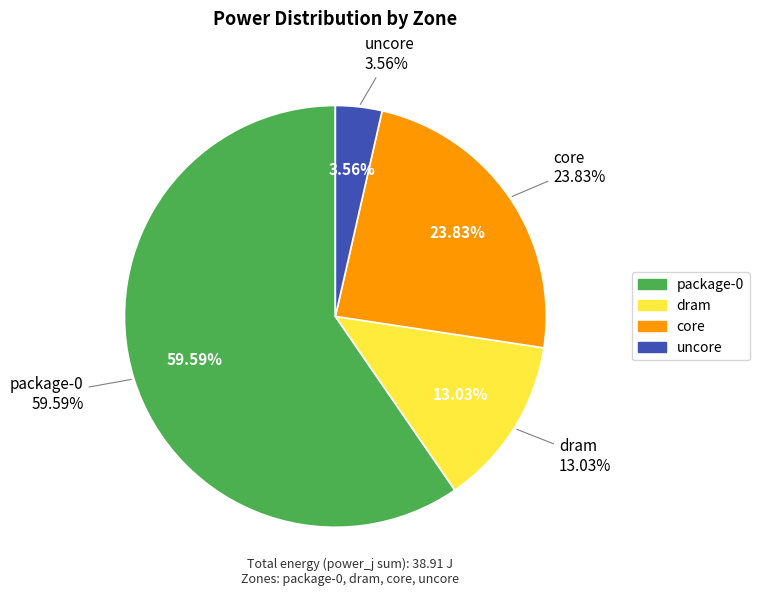

What is the ratio of the value at dram to the value at core?

0.5